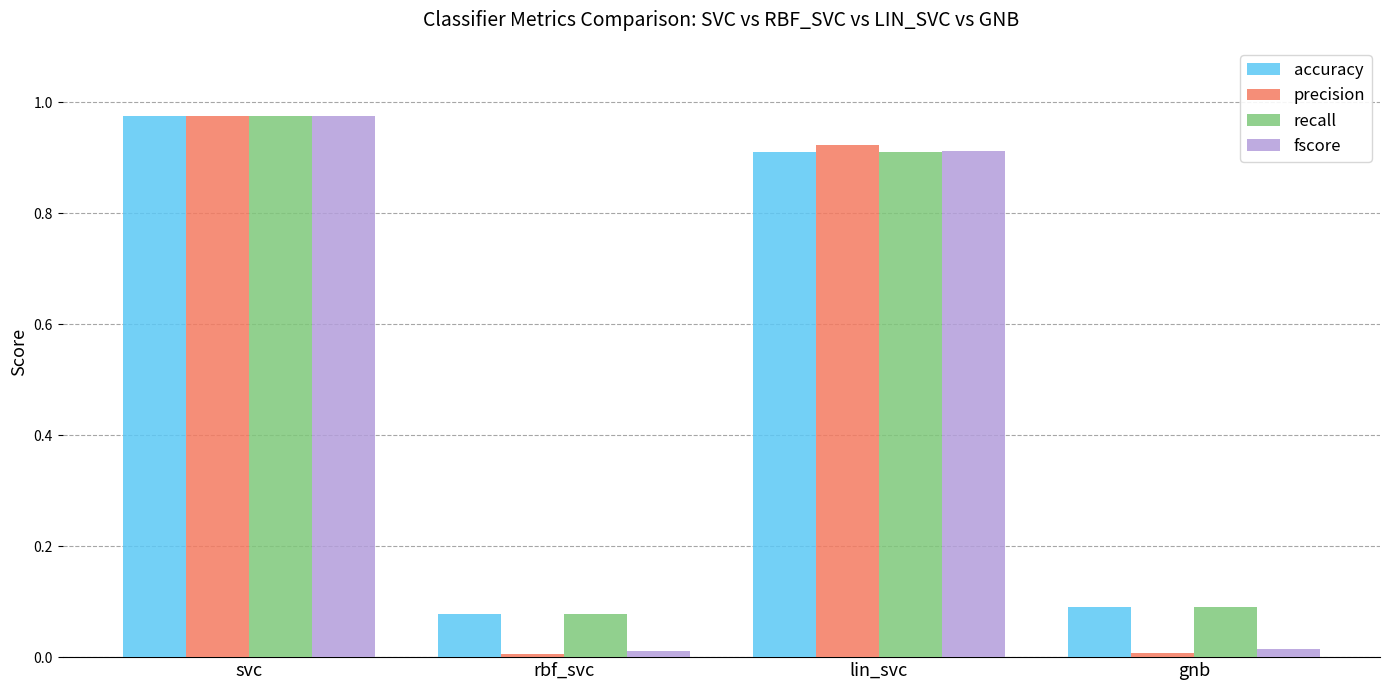

How many distinct data groups are displayed?

4